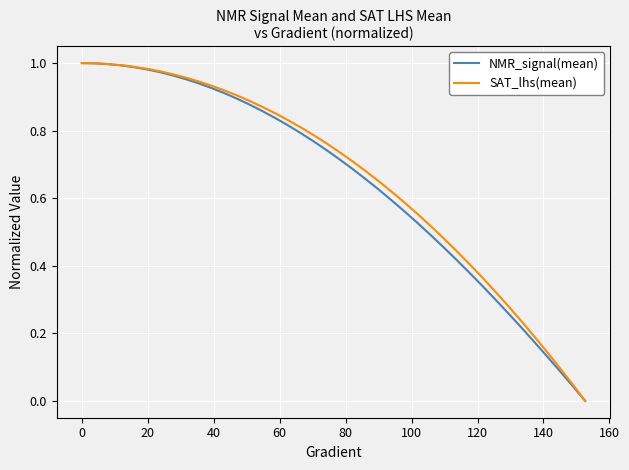

What is the value of the NMR_signal(mean) point at the 27th from the left?

0.5